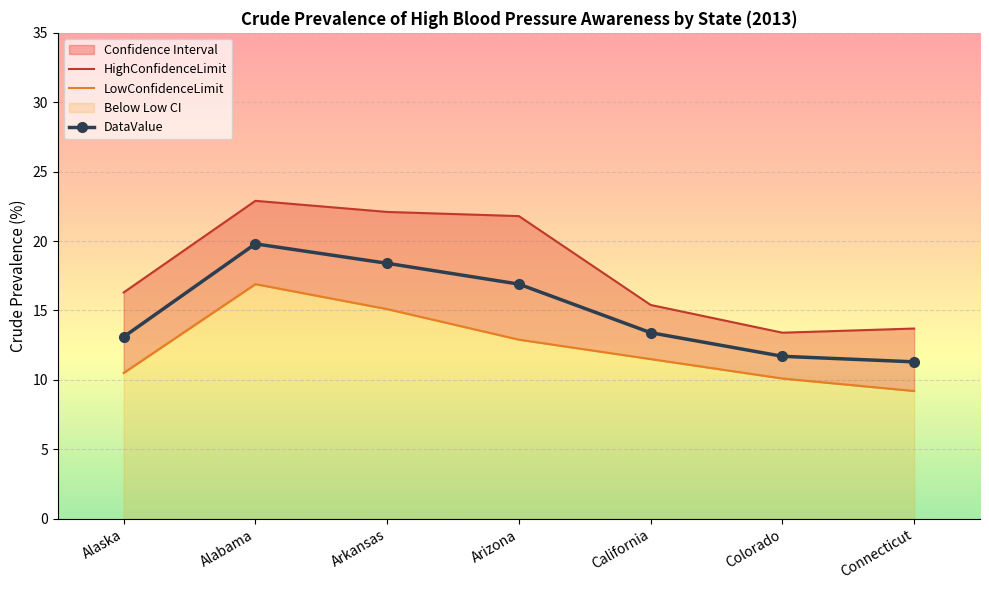

How many data points does each series have?

7